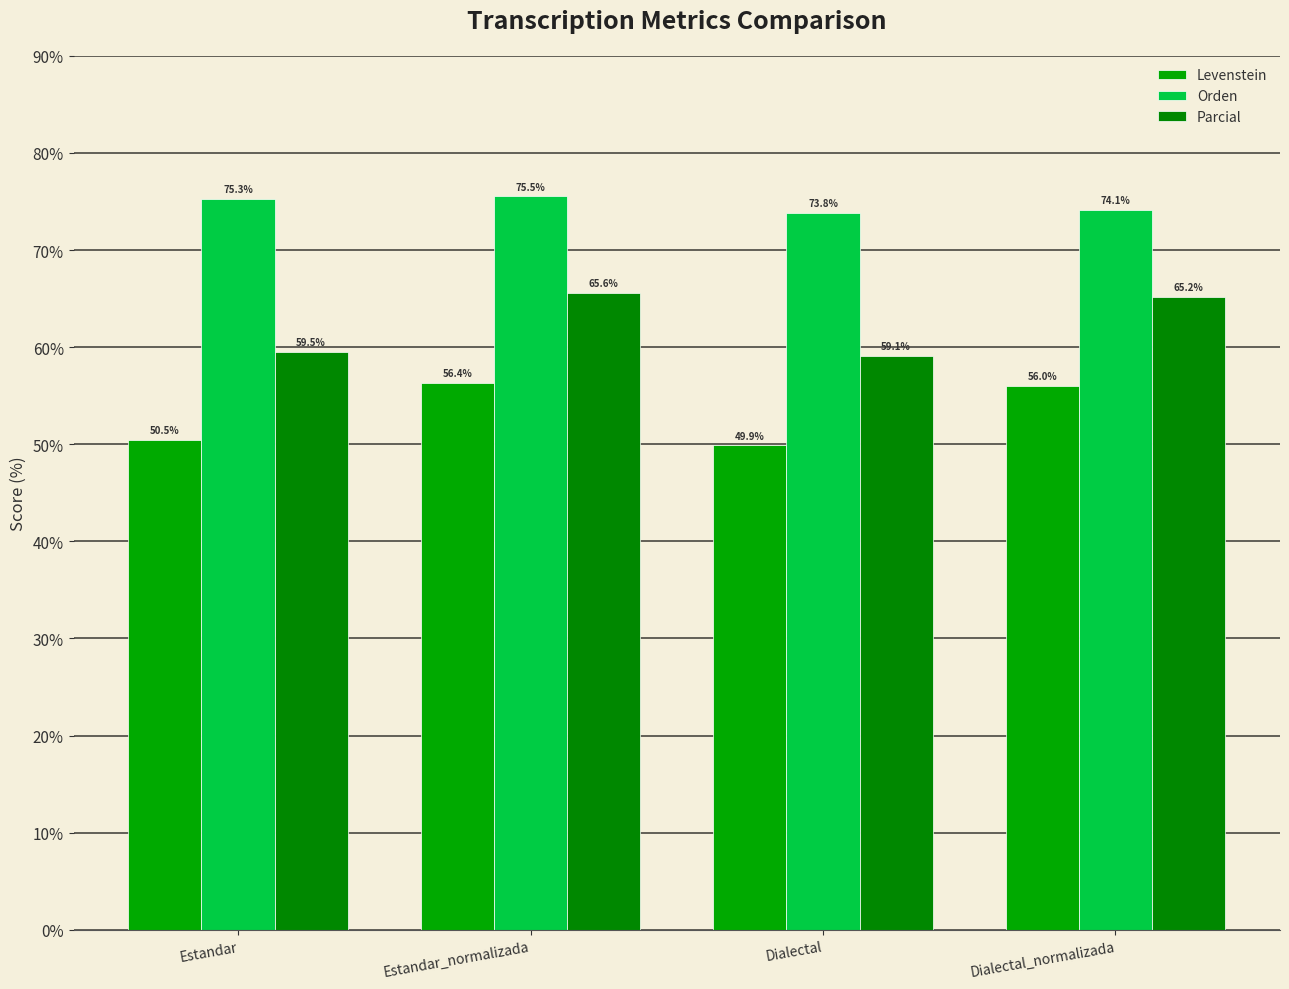

What is the maximum value for Orden?

75.5